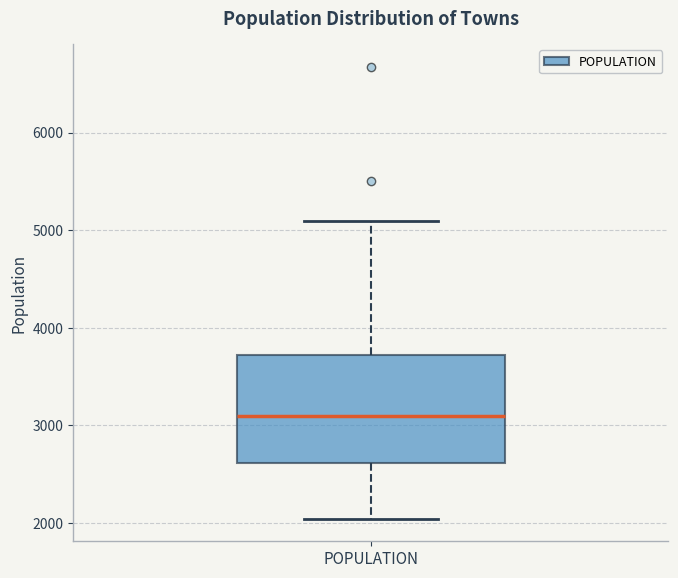

Transcribe this box plot: give where the median line is, the range the box spans, and where the two whiskers end, as read against the y-axis. The values are not printed on the chart, so give them approximately, as read against the axis.

median 3100, box 2600 to 3700, whiskers 2000 to 5100